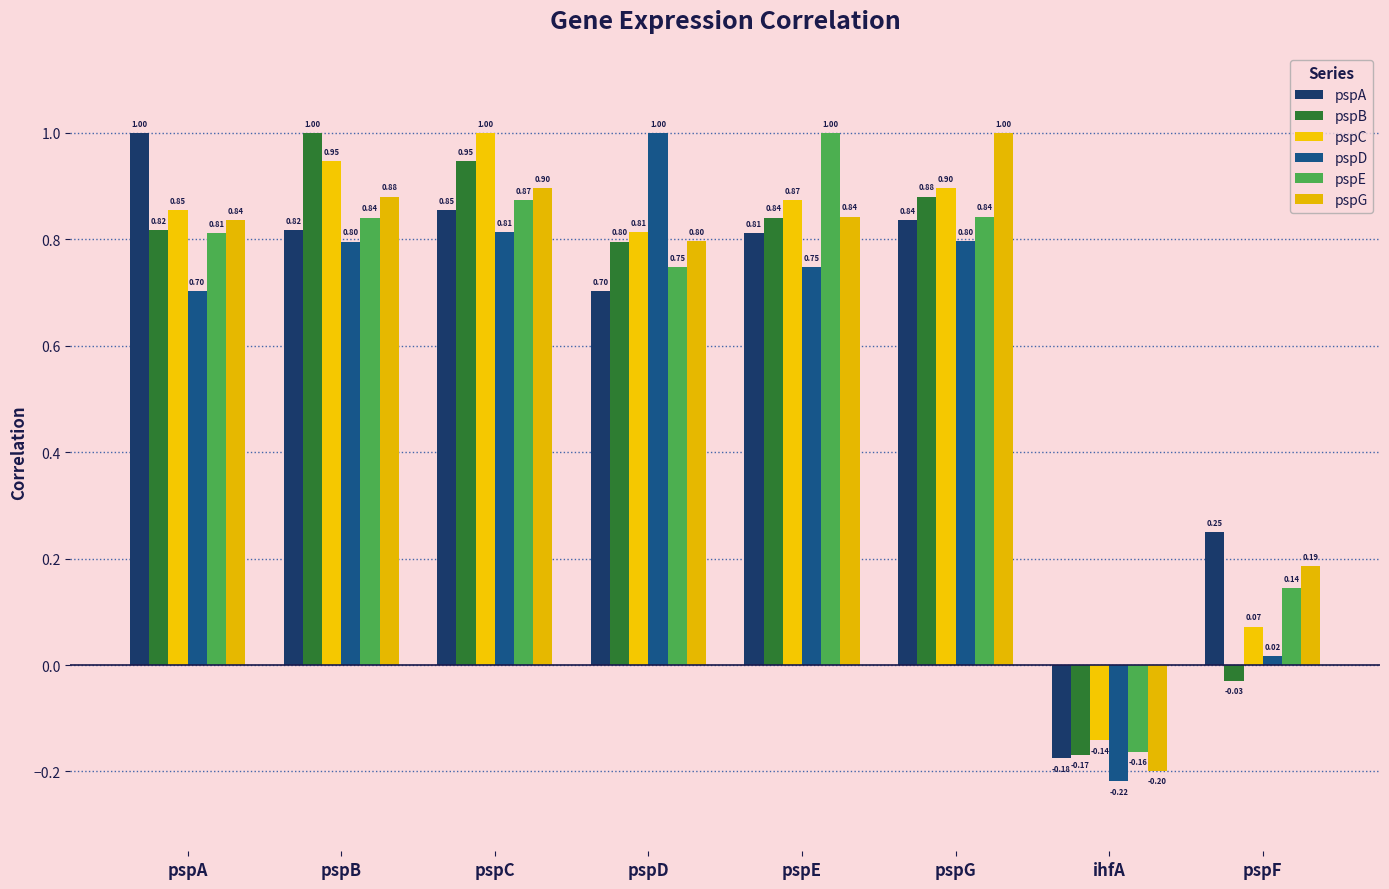

What is the sum of all pspB values?

5.1